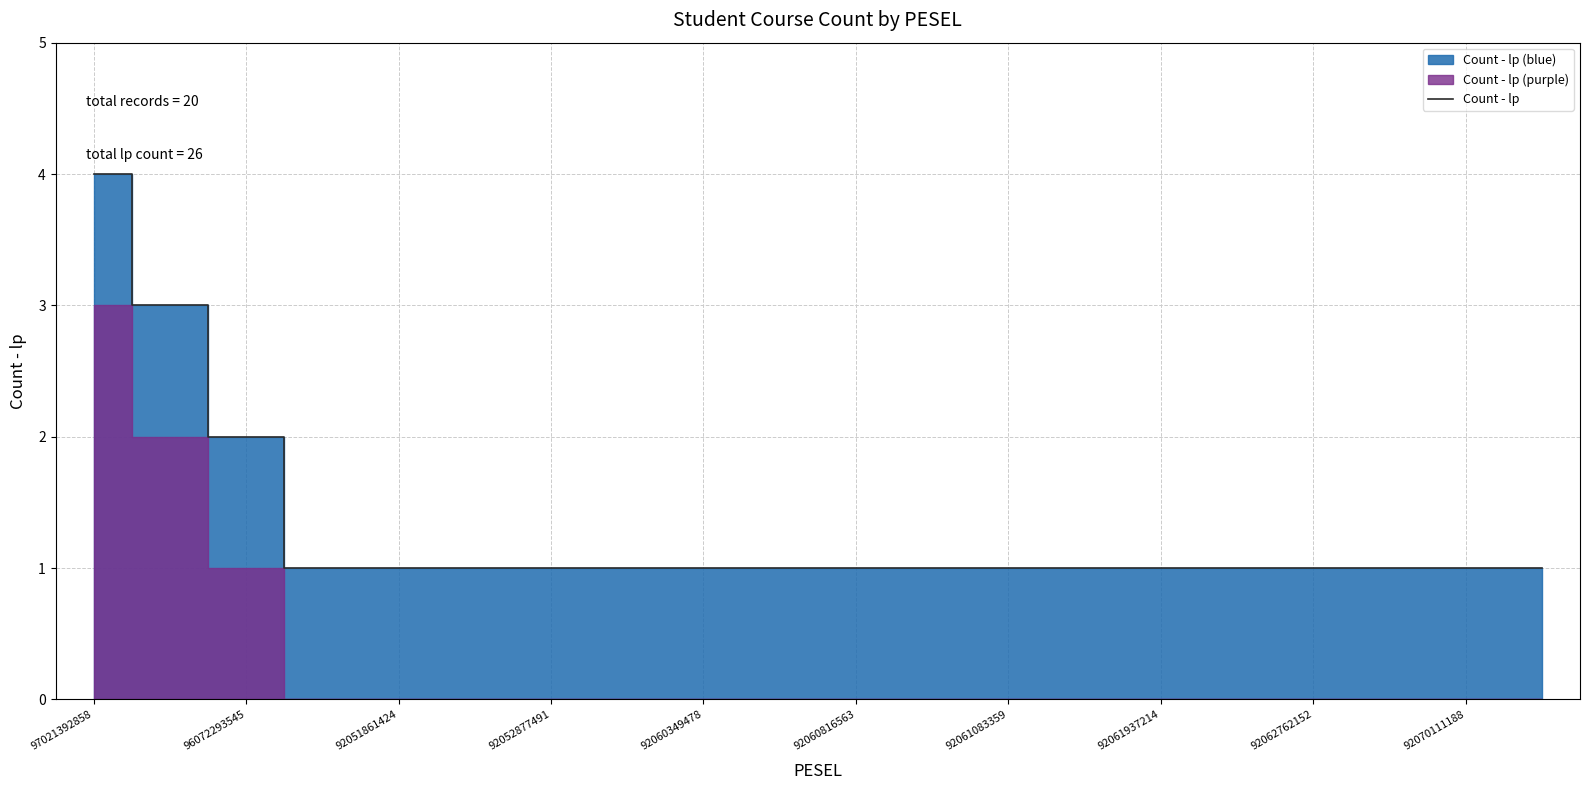

Which label corresponds to the largest value in the chart?

97021392858